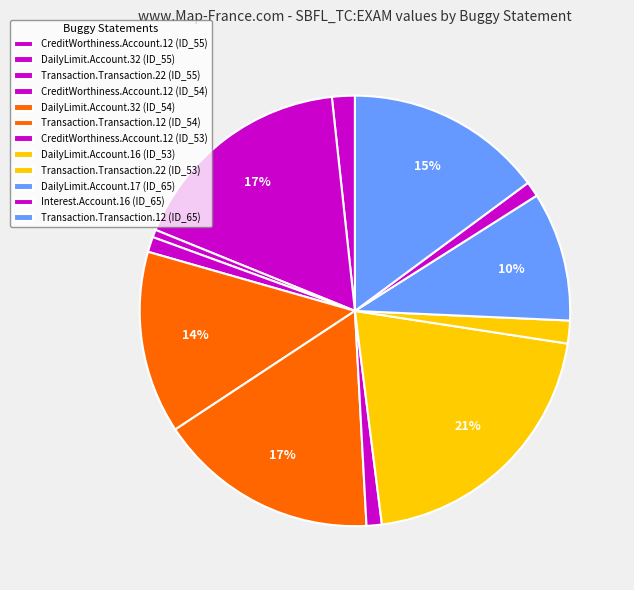

How many segments does this pie chart have?

12